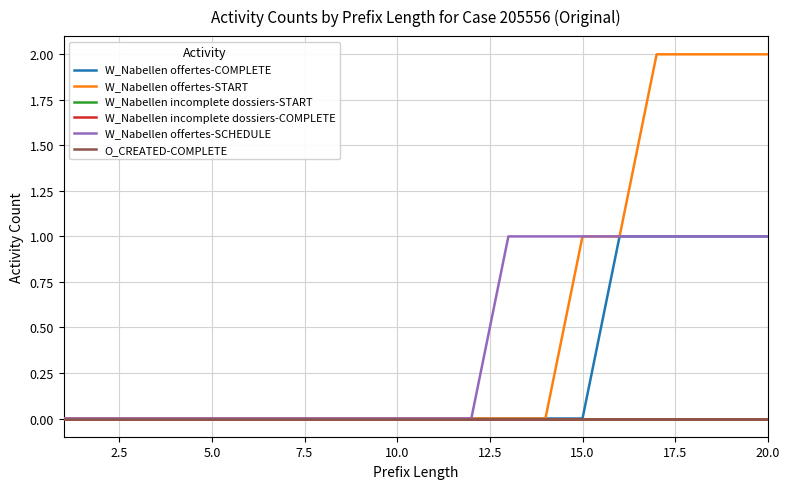

True or false: W_Nabellen offertes-COMPLETE and W_Nabellen offertes-SCHEDULE cross at least once.

False